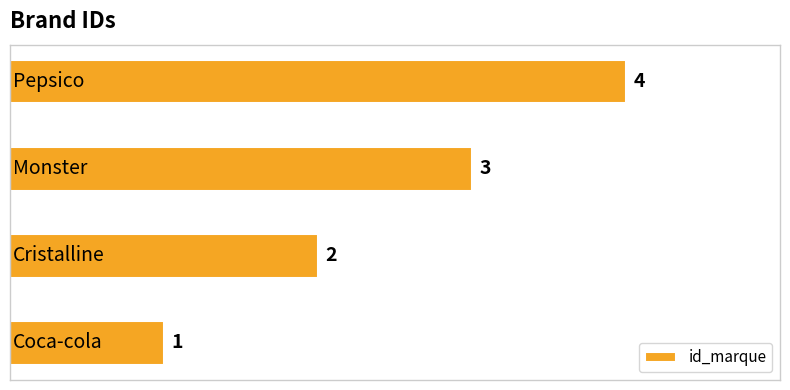

What is the sum of all values?

10